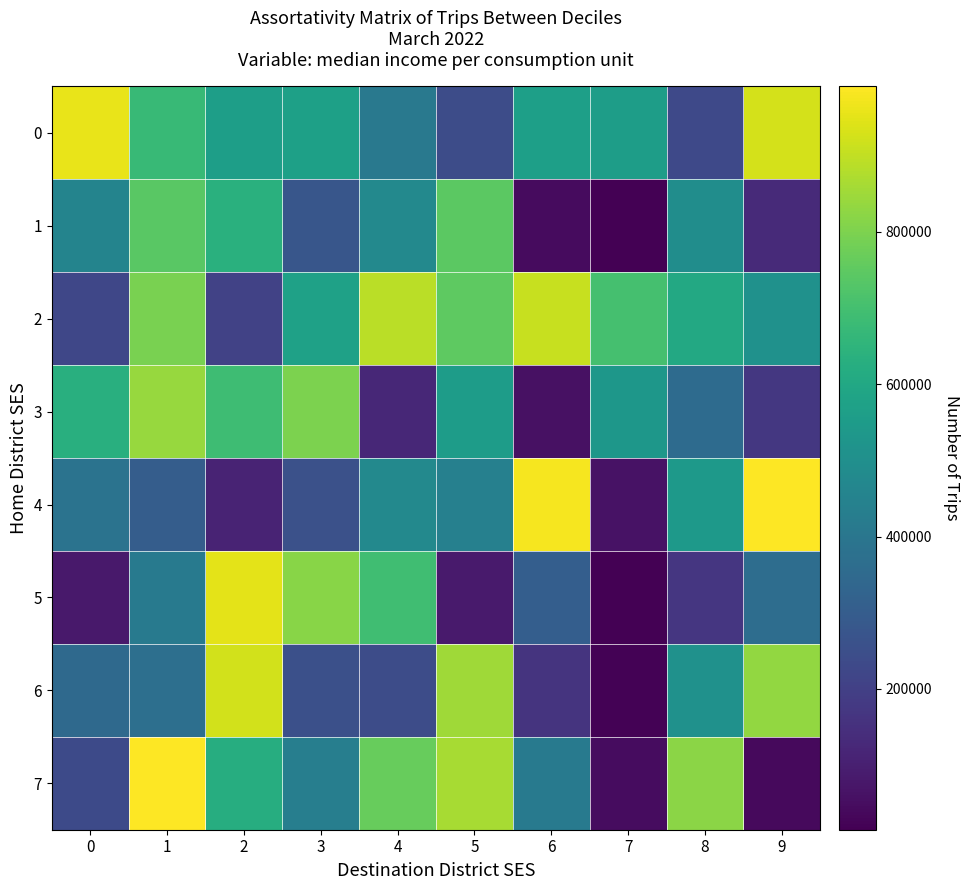

Reading left to right, list all the values displayed in this chart.

0: 0=956503	1=673924	2=562754	3=569327	4=408225	5=241855	6=564713	7=557490	8=228786	9=927427
1: 0=457111	1=742618	2=635986	3=276908	4=474024	5=745711	6=43452	7=15370	8=493841	9=130402
2: 0=223266	1=794176	2=207238	3=572865	4=889183	5=747618	6=909652	7=702704	8=605554	9=508156
3: 0=632247	1=838848	2=687503	3=797460	4=123652	5=553786	6=58574	7=530903	8=357745	9=174321
4: 0=386784	1=304348	2=112892	3=256196	4=473569	5=440391	6=978283	7=64658	8=542781	9=989357
5: 0=81661	1=418606	2=951295	3=818796	4=691966	5=84819	6=308240	7=18262	8=169639	9=362063
6: 0=349302	1=370924	2=922703	3=253017	4=240352	5=850317	6=161763	7=19207	8=506912	9=834014
7: 0=236258	1=990469	2=624475	3=432165	4=765542	5=863949	6=412908	7=48913	8=821176	9=41328